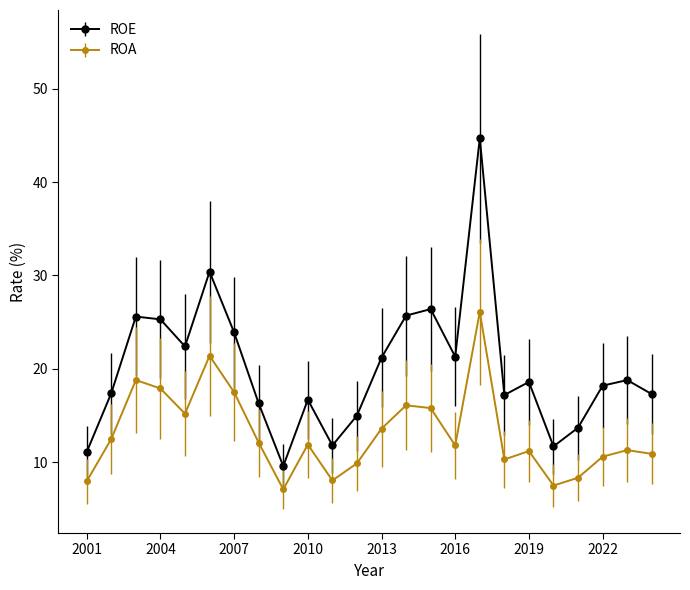

What are all the series names shown in the legend?

ROE, ROA